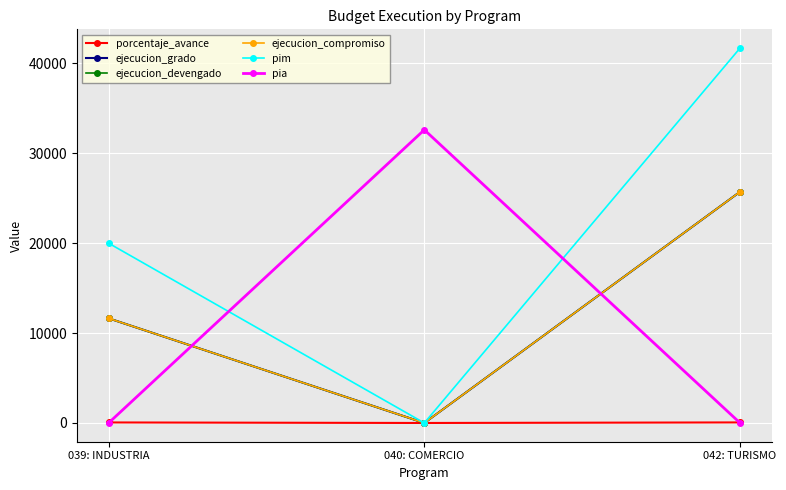

Does the chart display data point markers on the line(s)?

Yes